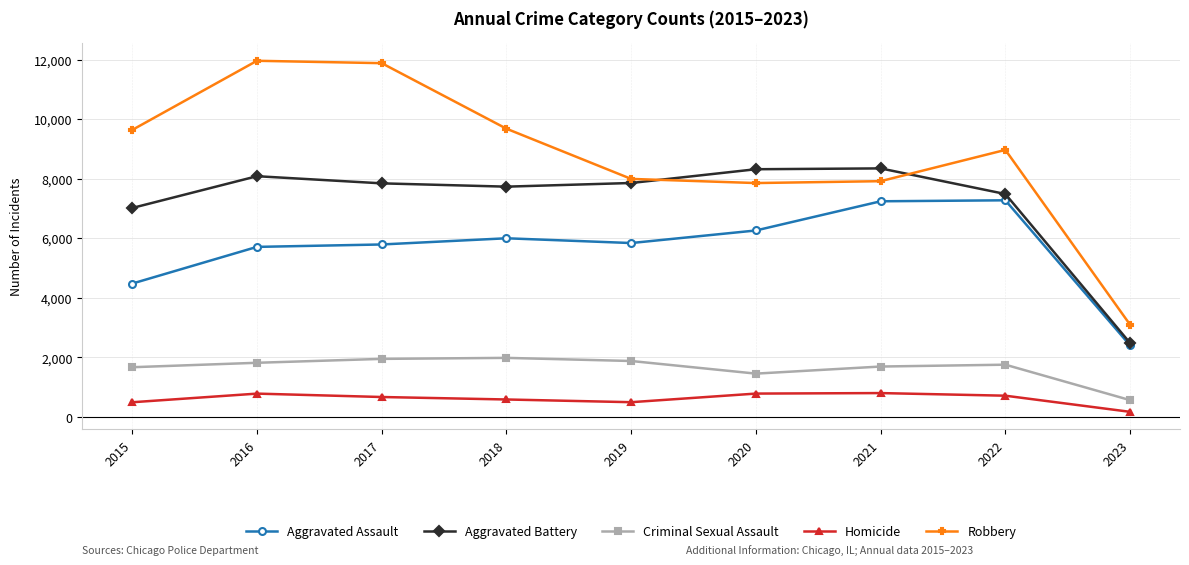

At 2022, list the series in order from smallest to largest.

Homicide, Criminal Sexual Assault, Aggravated Assault, Aggravated Battery, Robbery